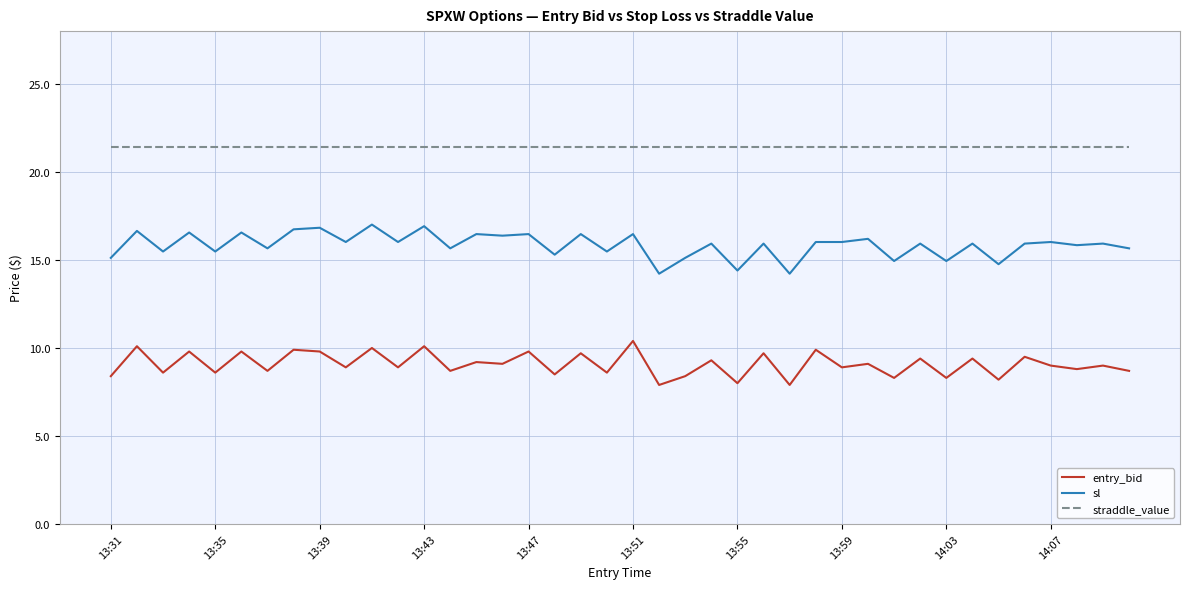

Rank the series by their average value, from highest to lowest.

straddle_value, sl, entry_bid